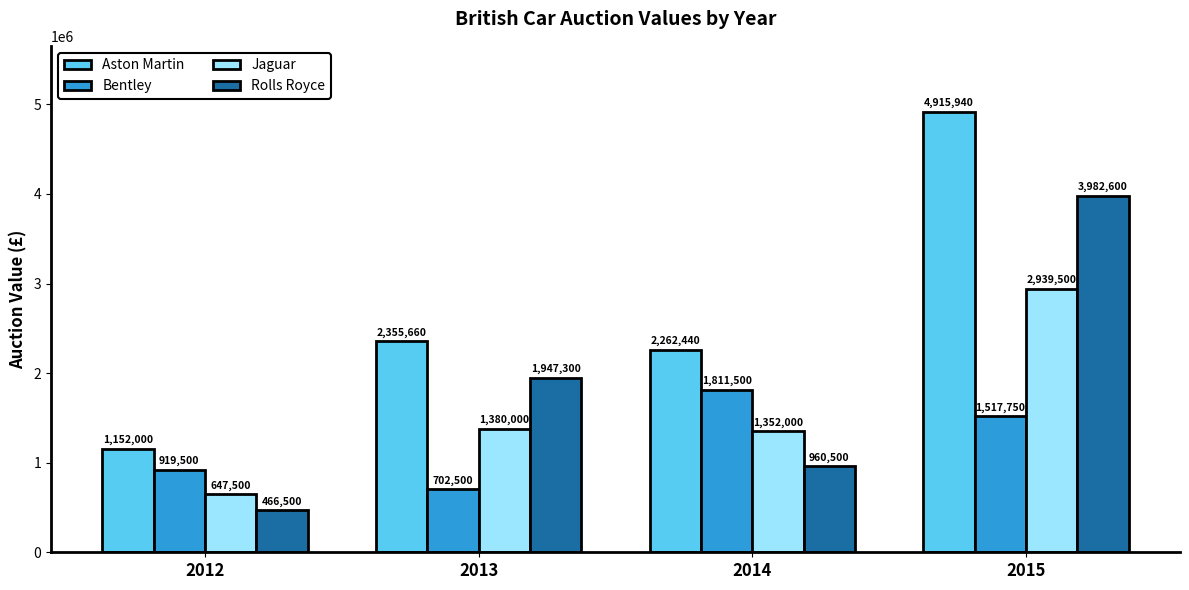

The value of Aston Martin at 2014 is 3535720. True or false?

False